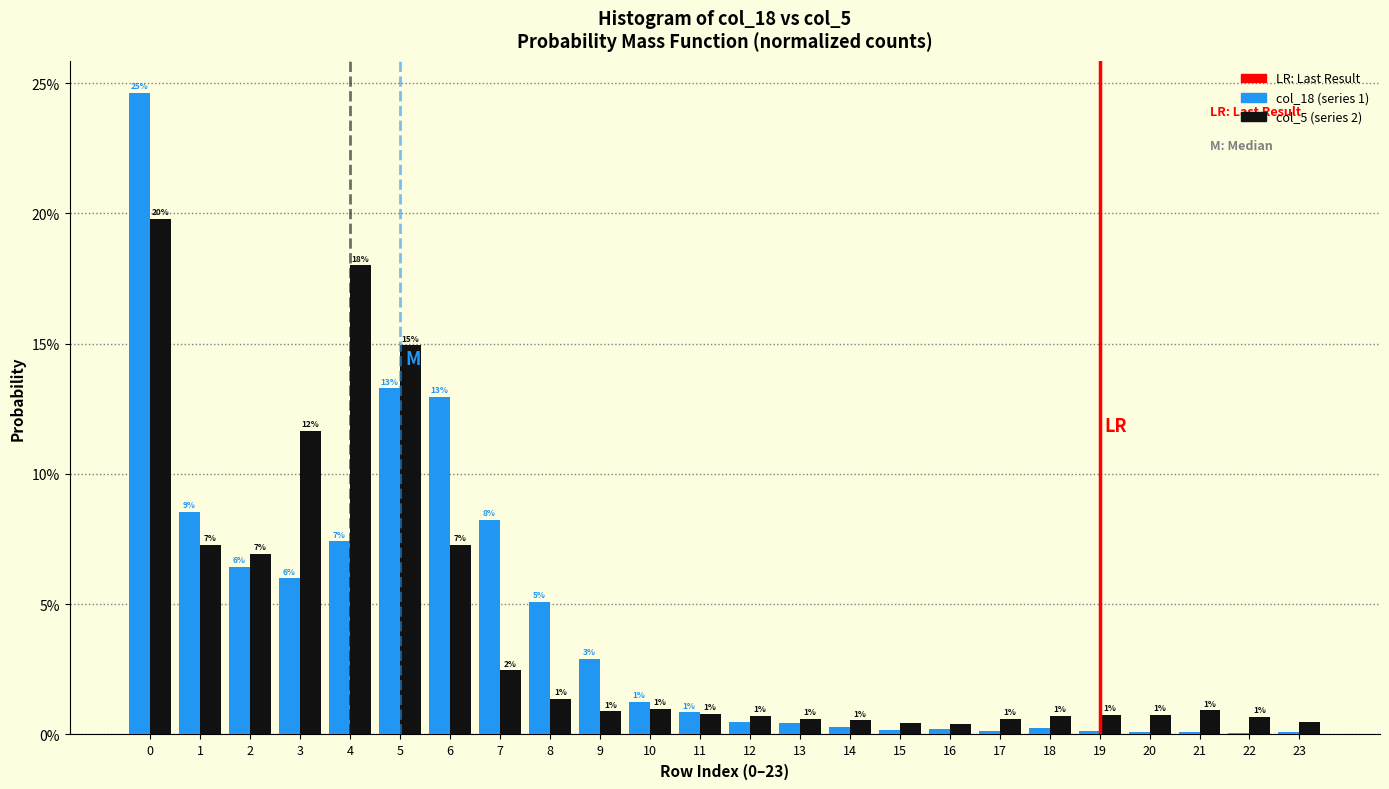

Are the bars horizontal?

No